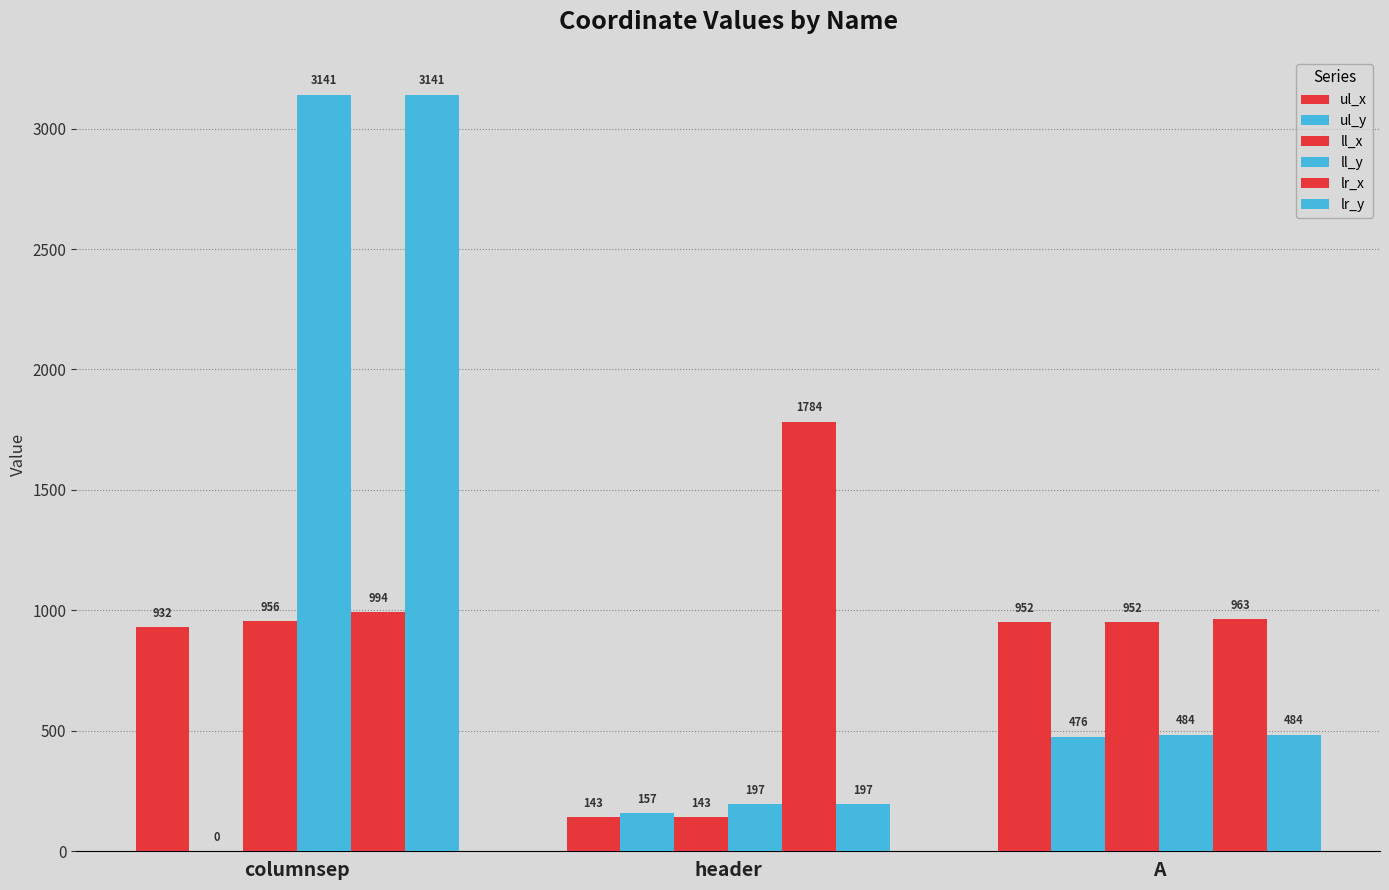

Are the bars horizontal?

No